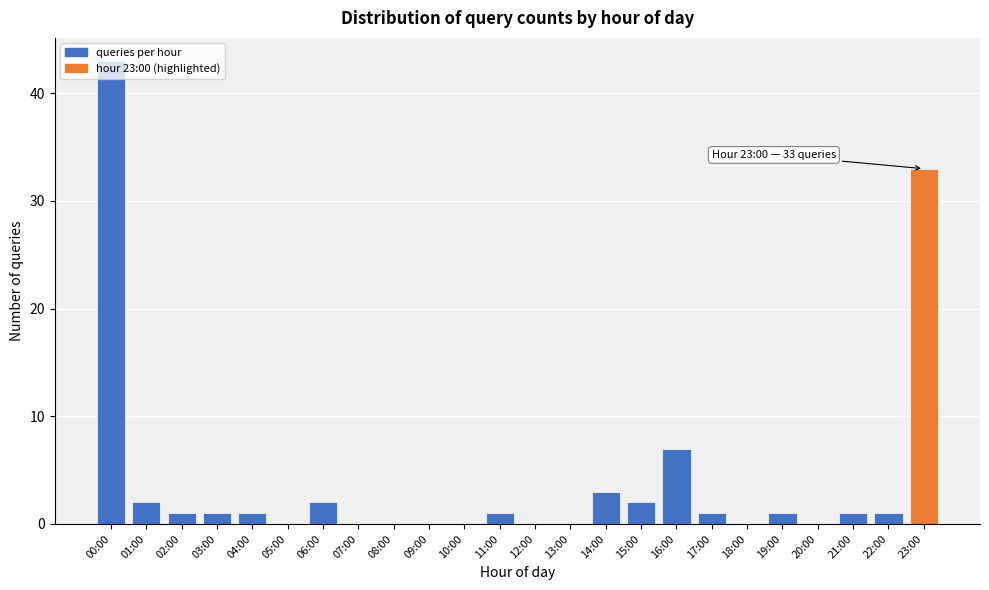

Where is the data nearest to the value 21?

23:00